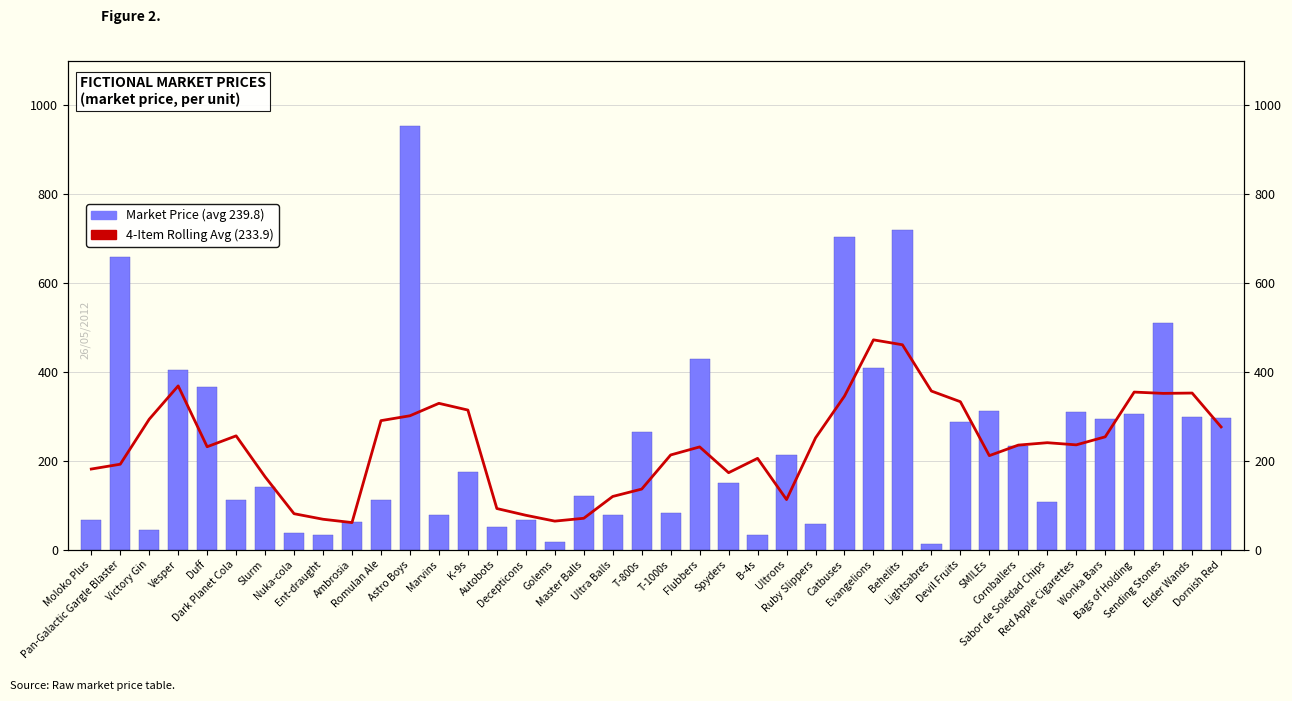

What is the label of the 34th bar from the left?

Sabor de Soledad Chips